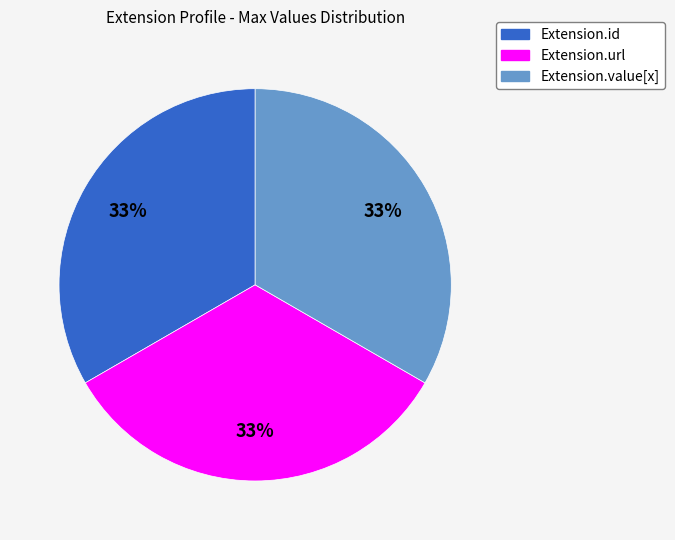

The Extension.value[x] slice represents 33% of the pie. True or false?

True